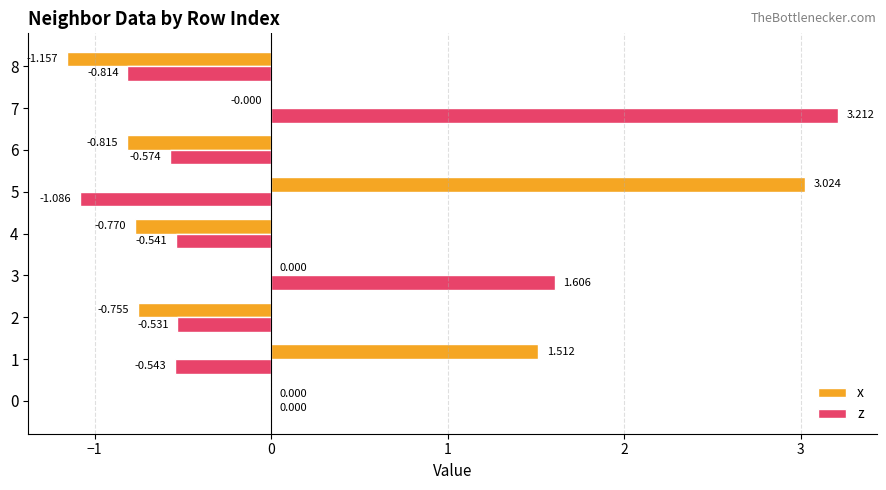

Is the value of x at 7 greater than the value of z at 6?

Yes